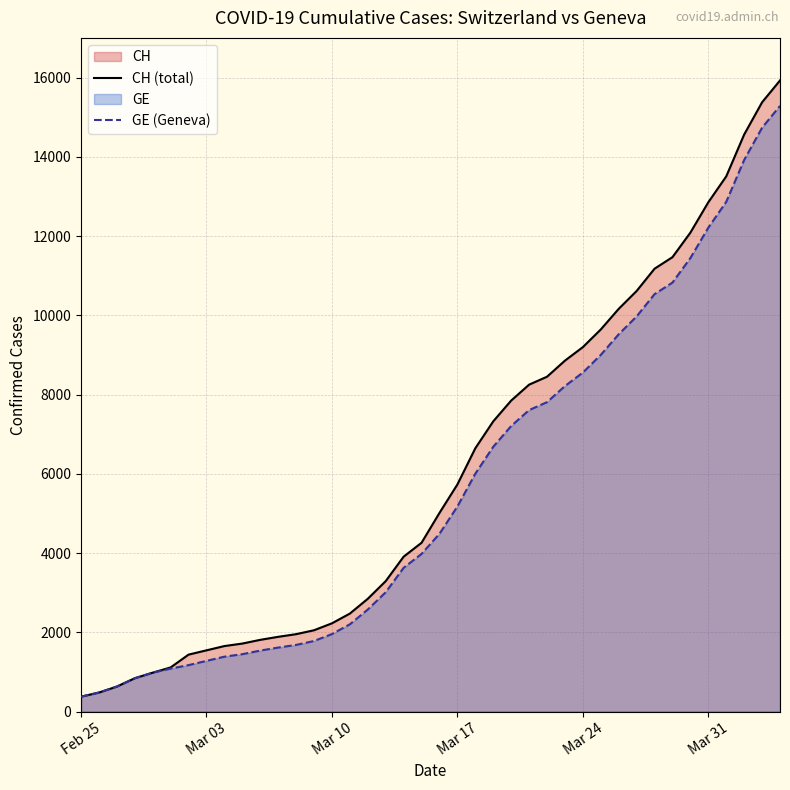

What is the highest value of the CH (total) series?

15926